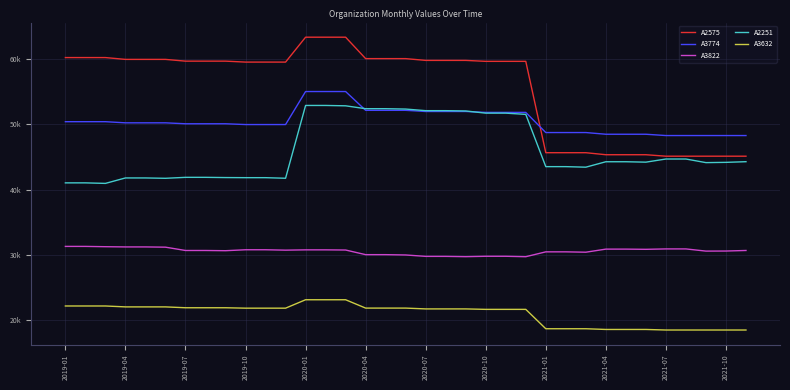

True or false: A3632 and A2251 cross at least once.

False